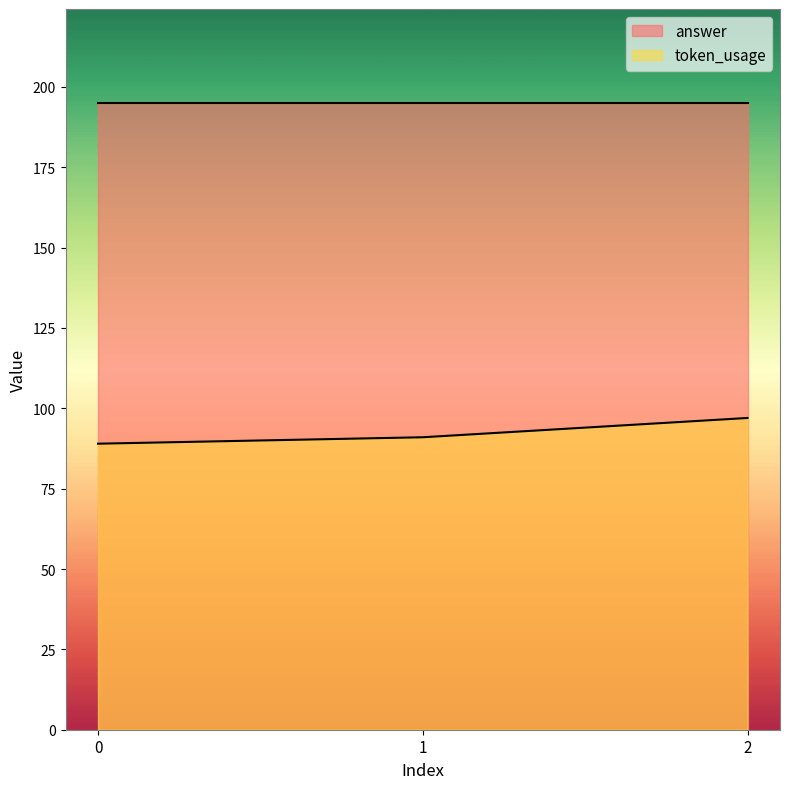

How many data points are above 91?

1